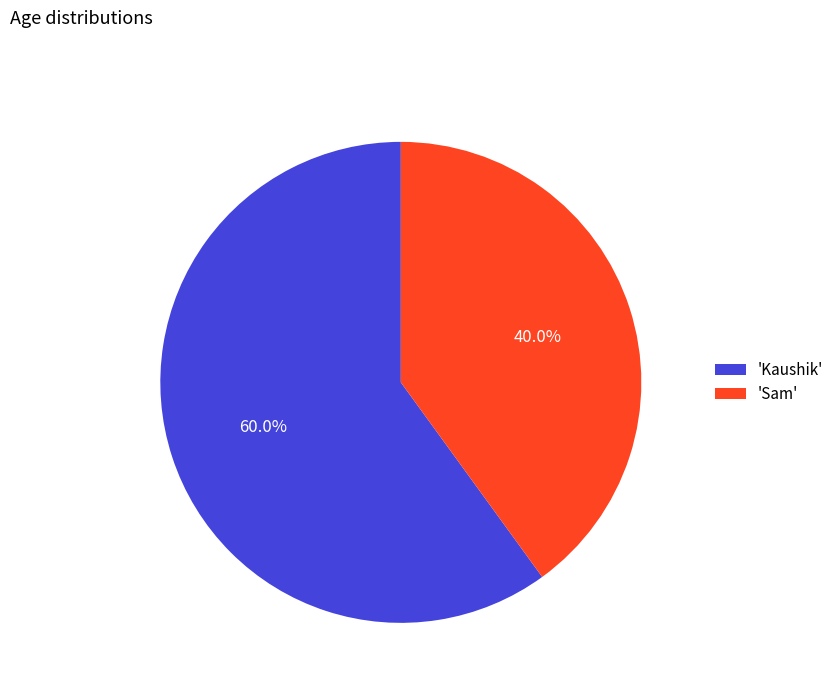

Rank the categories by value from lowest to highest.

'Sam', 'Kaushik'